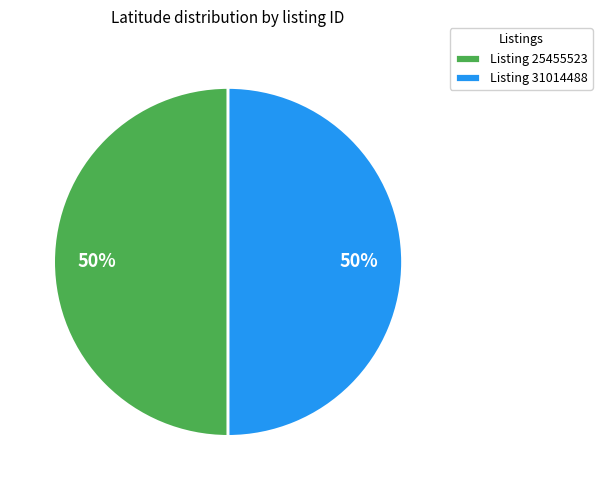

To the nearest percent, what is the average slice percentage?

50%